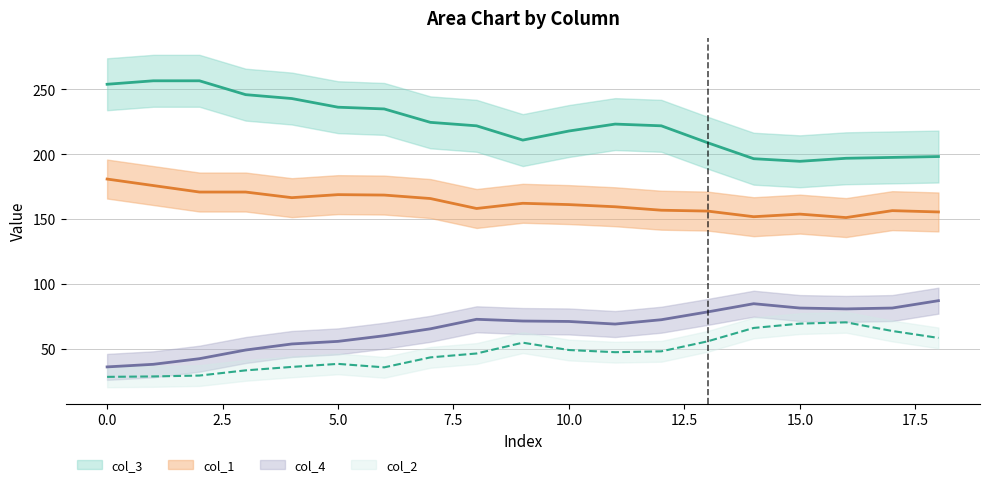

What is the difference between the highest and lowest values at 16?

126